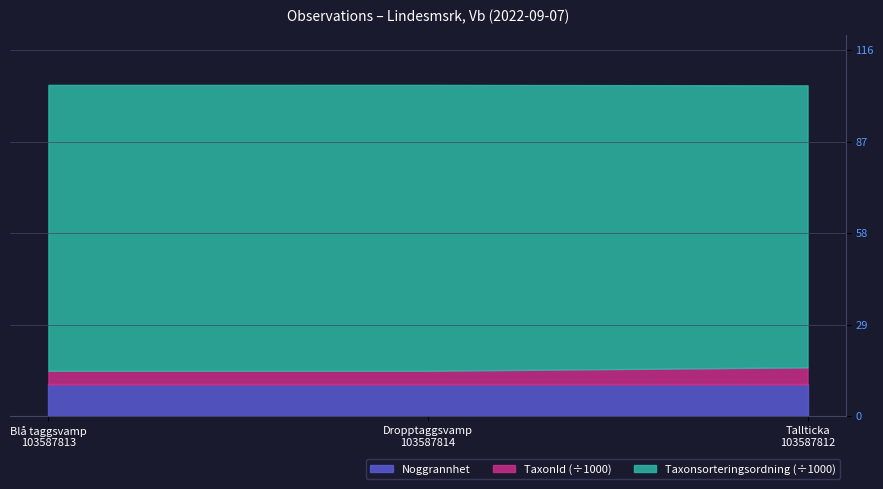

Rank the series by their maximum value, from highest to lowest.

Taxonsorteringsordning, TaxonId, Noggrannhet